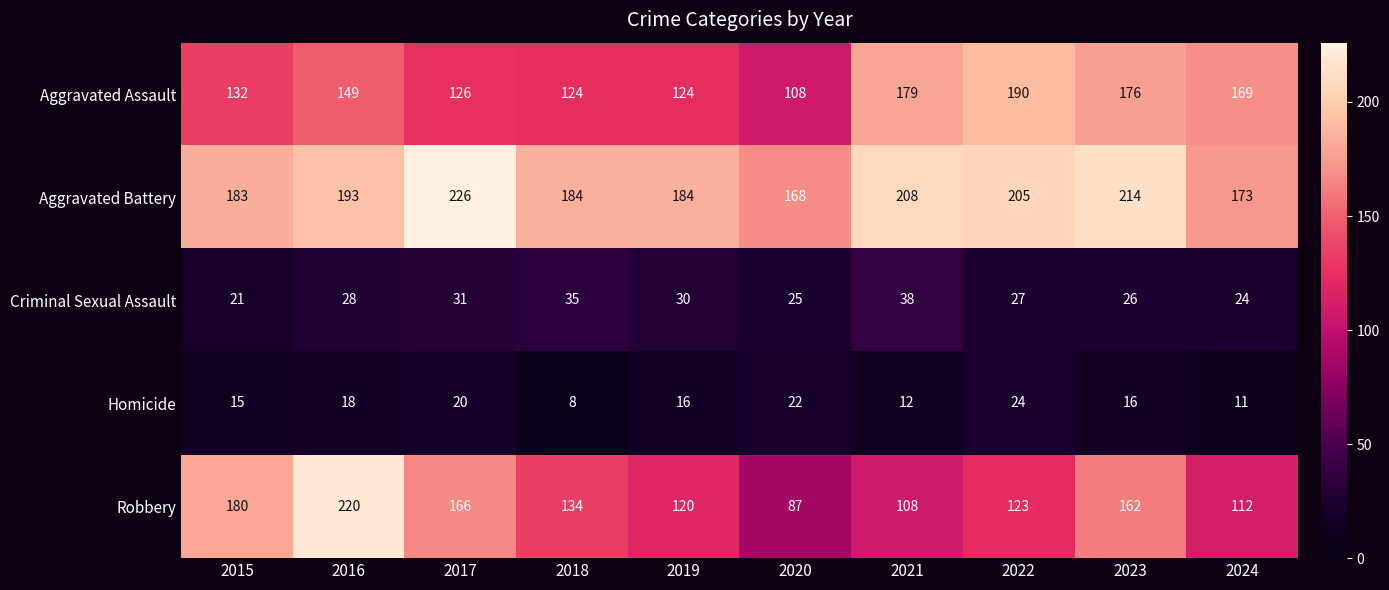

What is the difference between the Criminal Sexual Assault values at 2020 and 2016?

3